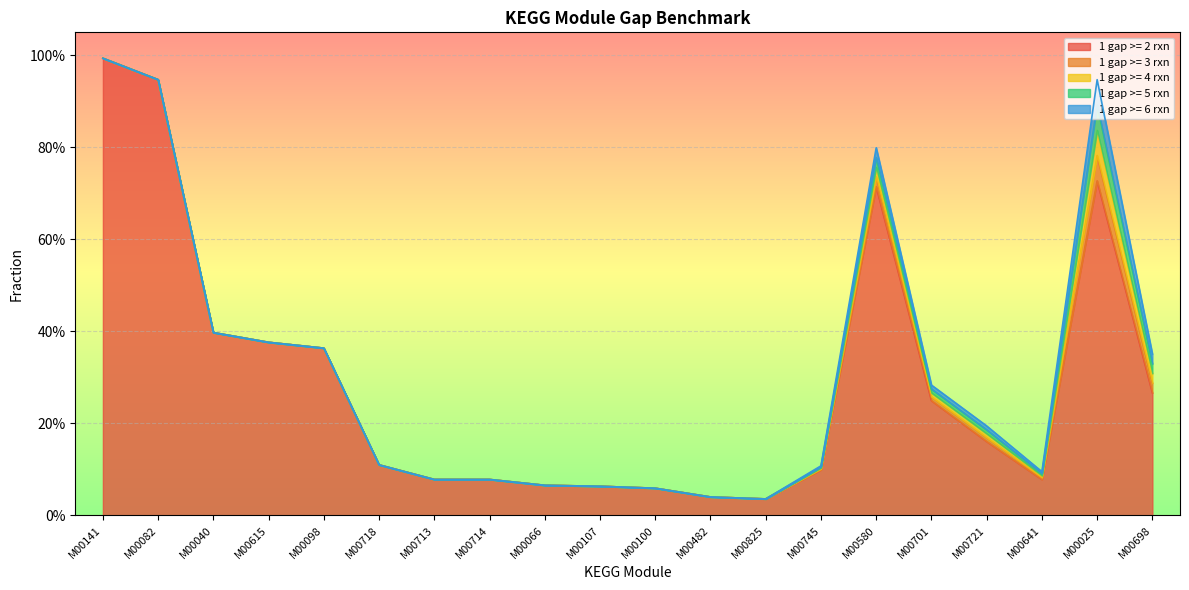

Which has a higher value, M00066 or M00701?

M00701